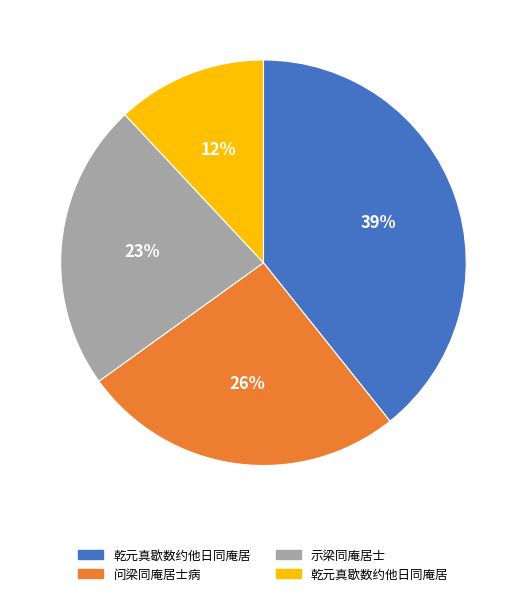

To the nearest percent, what is the average slice percentage?

25%